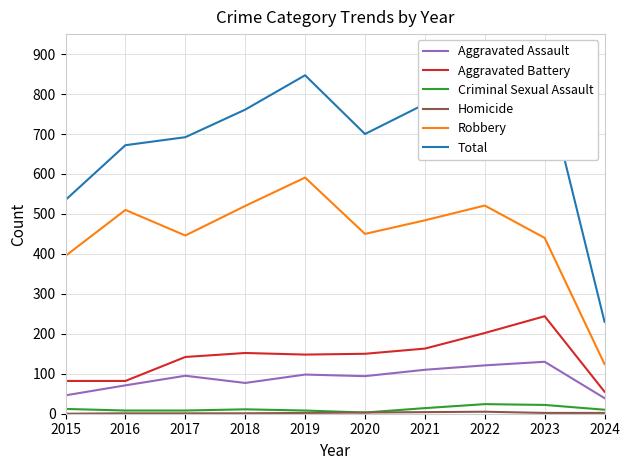

Where is Aggravated Assault nearest to the value 84?

2018